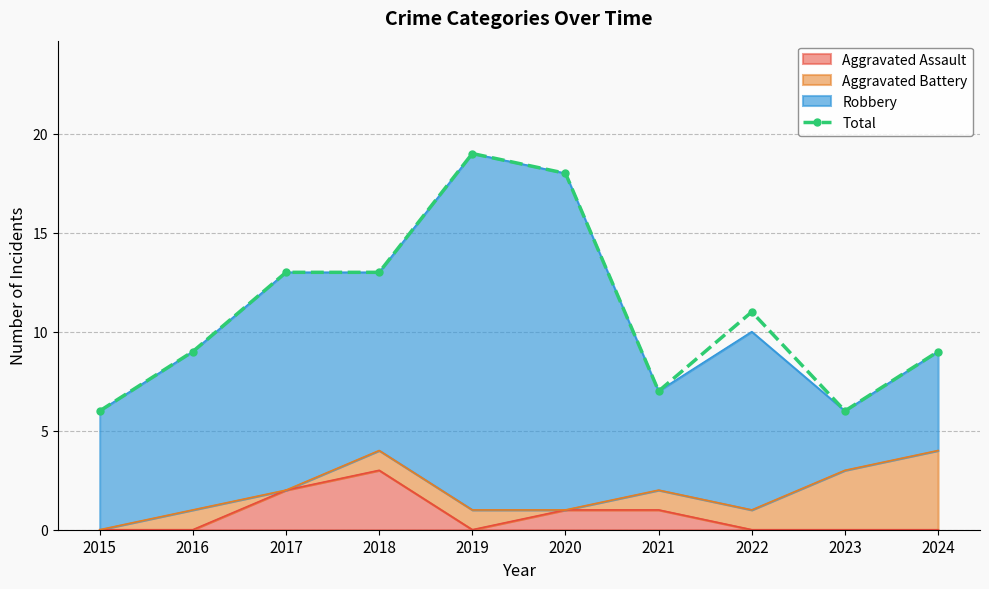

How many data points are less than 11?

5